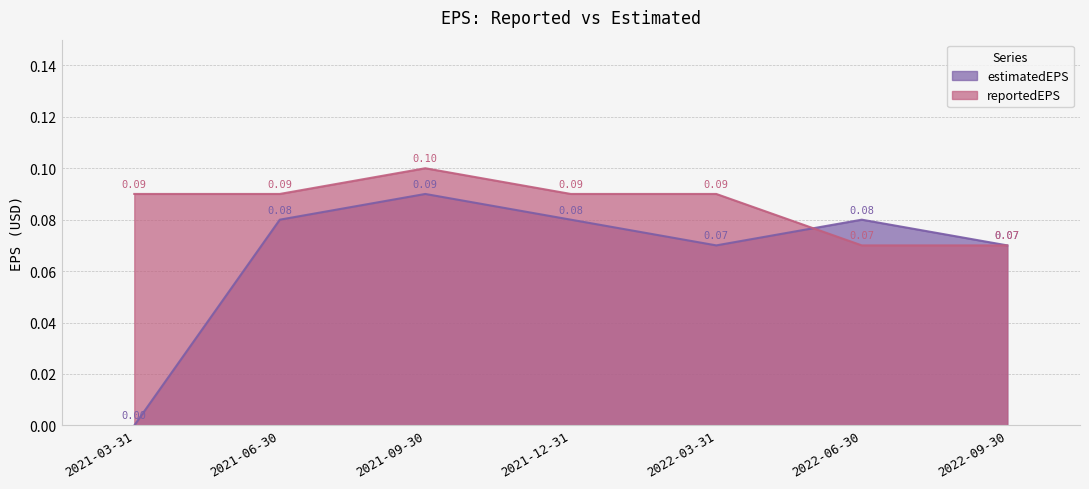

Which has a higher value, 2021-03-31 or 2022-03-31?

2022-03-31